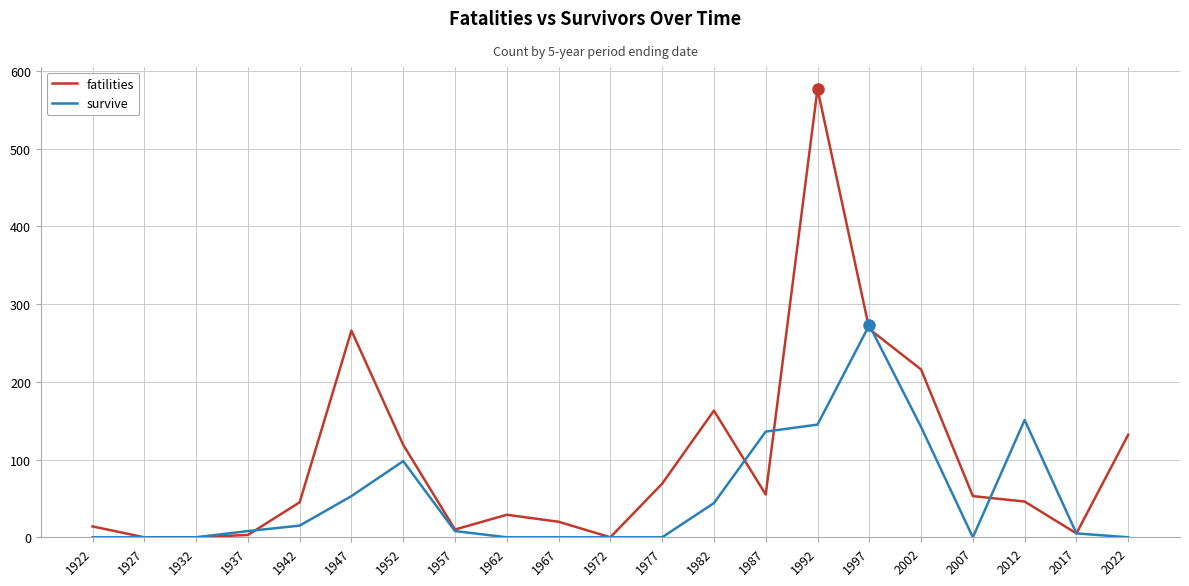

List the series in order of their peak value, lowest first.

survive, fatilities